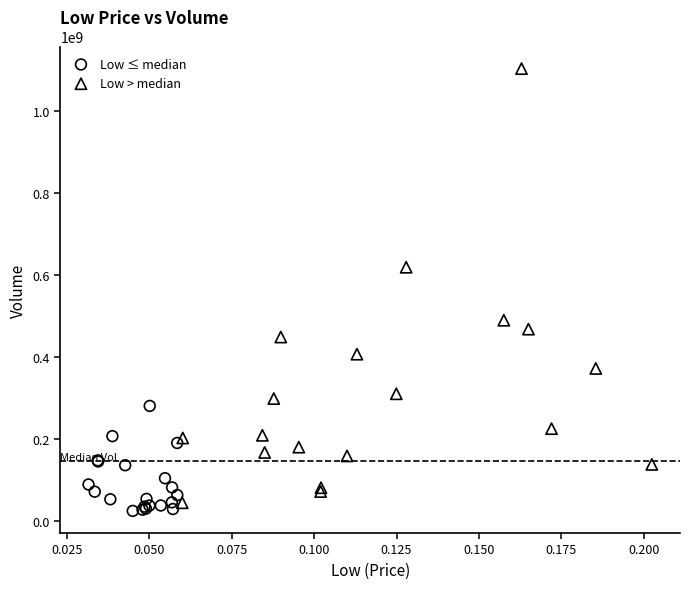

Which series has the largest Y range (max minus min)?

Low > median